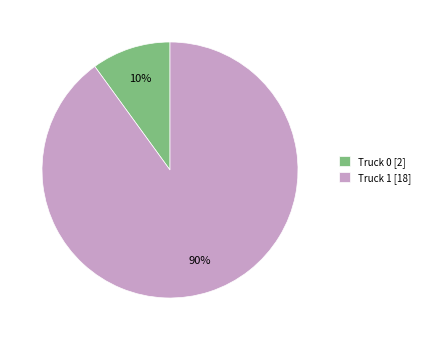

To the nearest percent, what is the difference between the Truck 1 and Truck 0 slice percentages?

80%